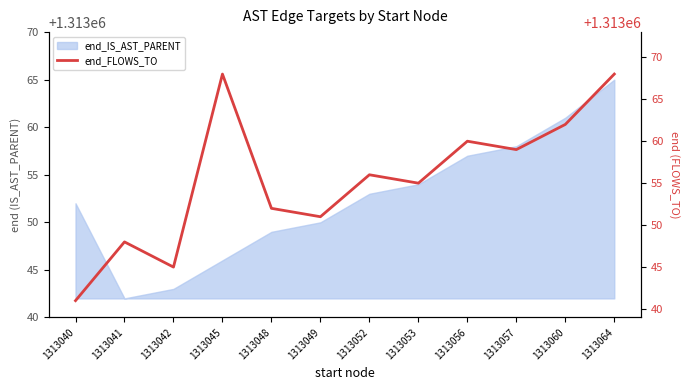

The end_IS_AST_PARENT series shows 298581 at 1313045. True or false?

False